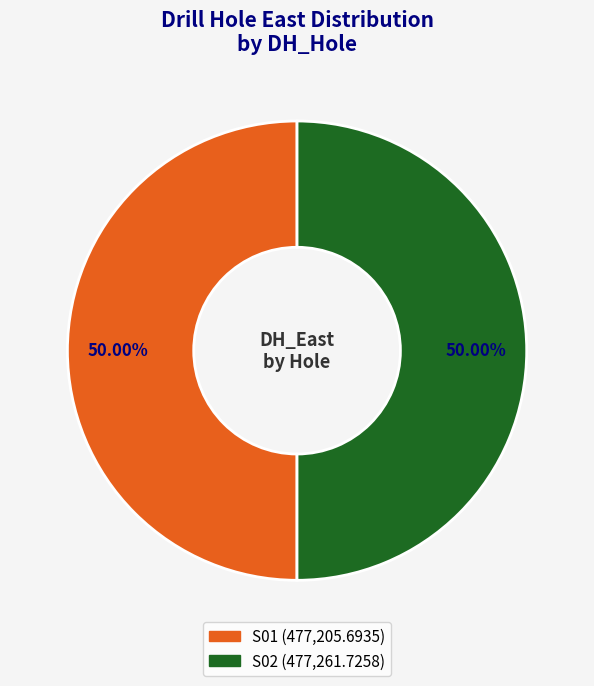

To the nearest percent, what portion does S02 represent?

50%